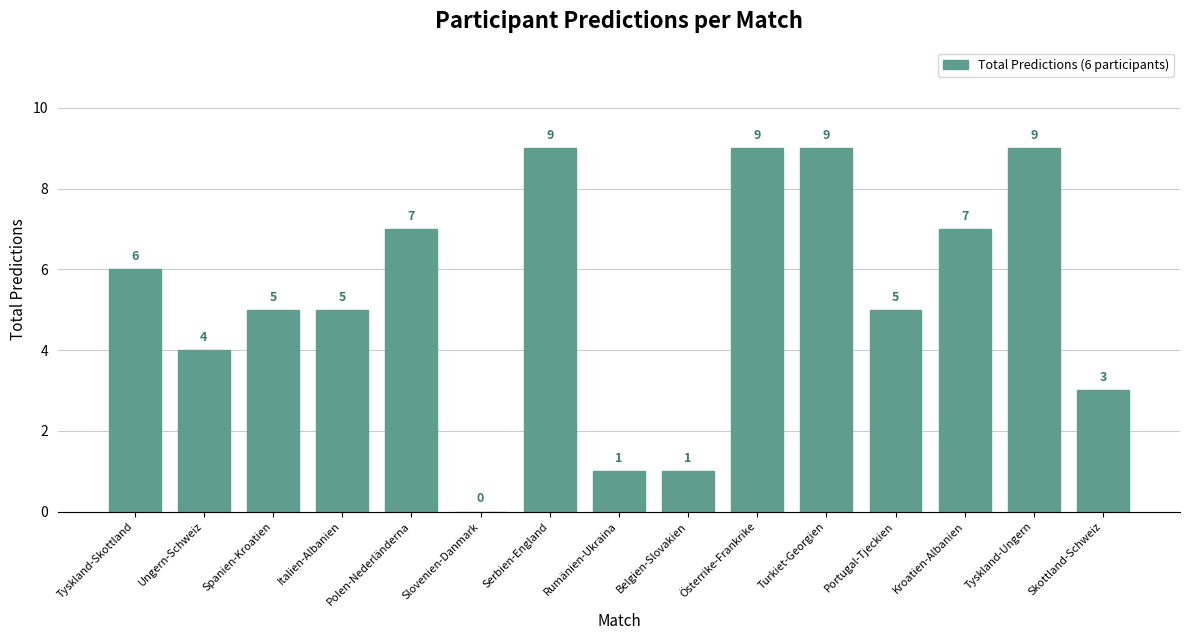

Where does the data first go above 5?

Tyskland-Skottland